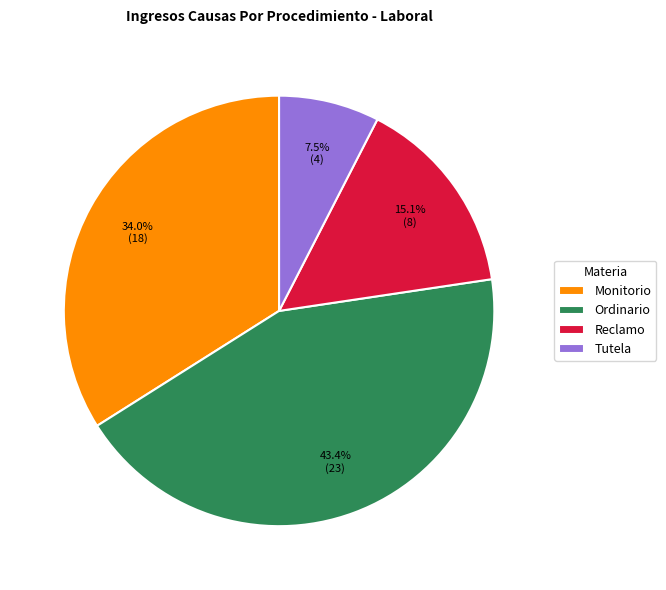

Rank the categories by value from lowest to highest.

Tutela, Reclamo, Monitorio, Ordinario